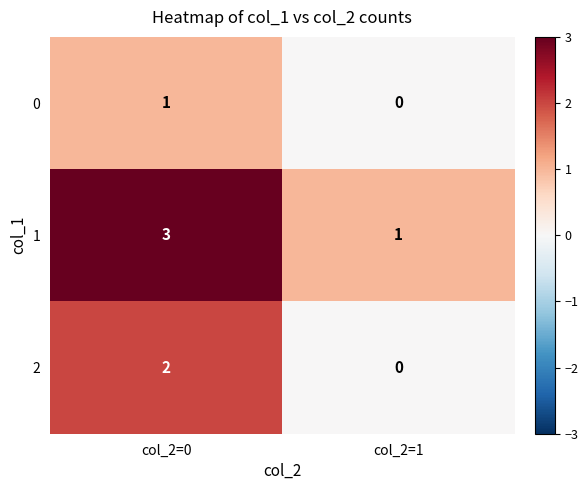

The value of 2 at col_2=0 is 2. True or false?

True